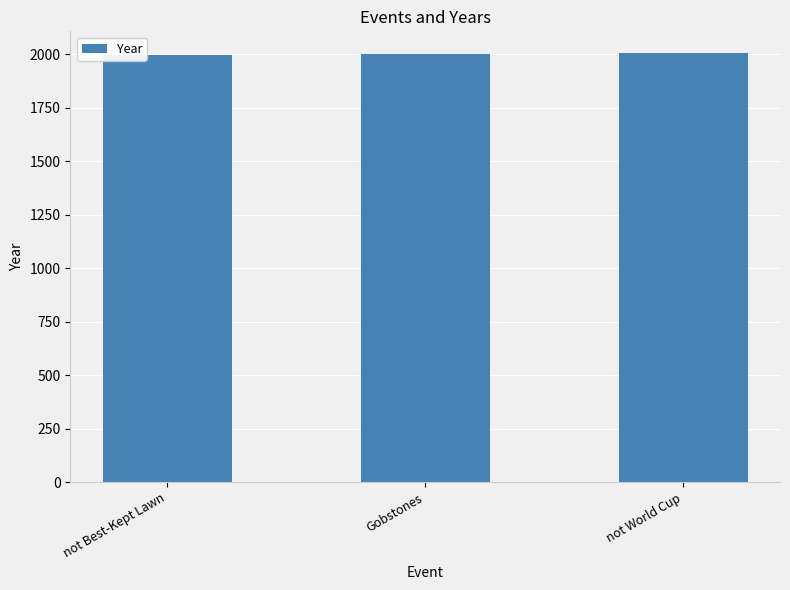

Is it true that the value at not World Cup is 2006?

True